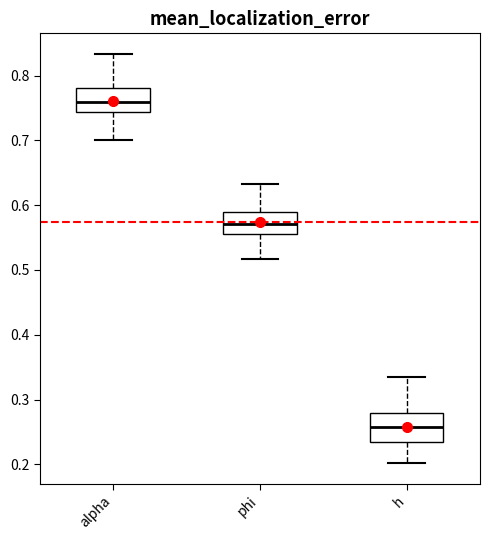

Which box has the highest median line?

alpha